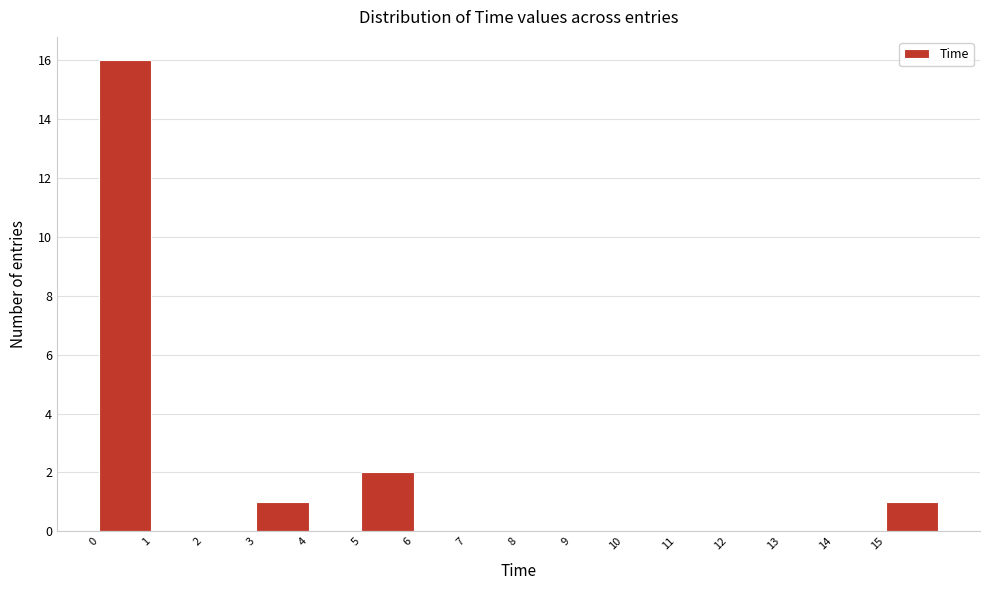

Reading left to right, list every bar in this chart as the range it spans on the x-axis followed by its height. The values are not printed on the chart, so give them approximately, as read against the axis.

0 to 1: 16
1 to 2: 0
2 to 3: 0
3 to 4: 1
4 to 5: 0
5 to 6: 2
6 to 7: 0
7 to 8: 0
8 to 9: 0
9 to 10: 0
10 to 11: 0
11 to 12: 0
12 to 13: 0
13 to 14: 0
14 to 15: 0
15 to 16: 1